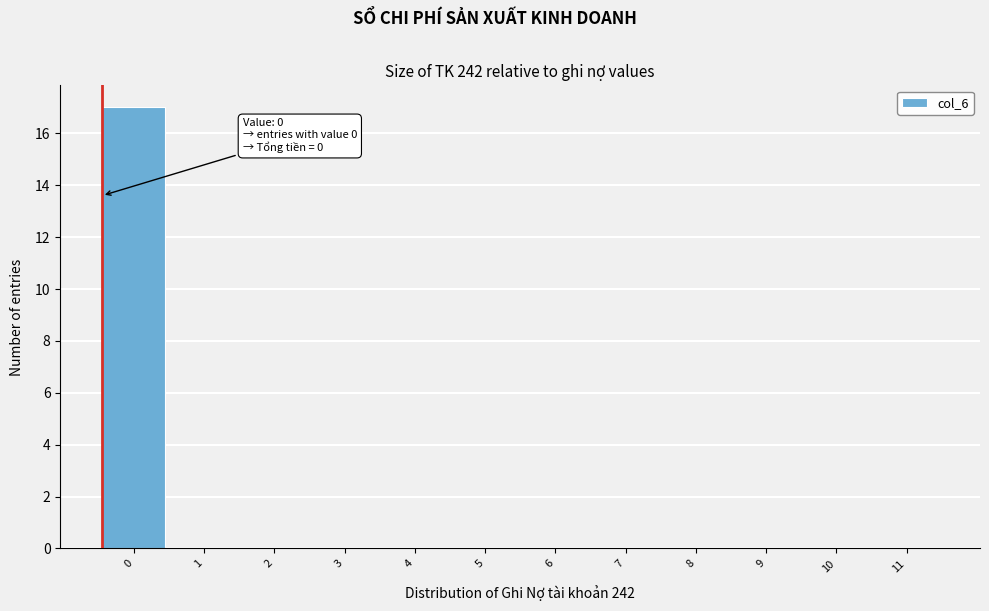

Reading right to left, what are all the values shown in this chart?

11=0	10=0	9=0	8=0	7=0	6=0	5=0	4=0	3=0	2=0	1=0	0=17